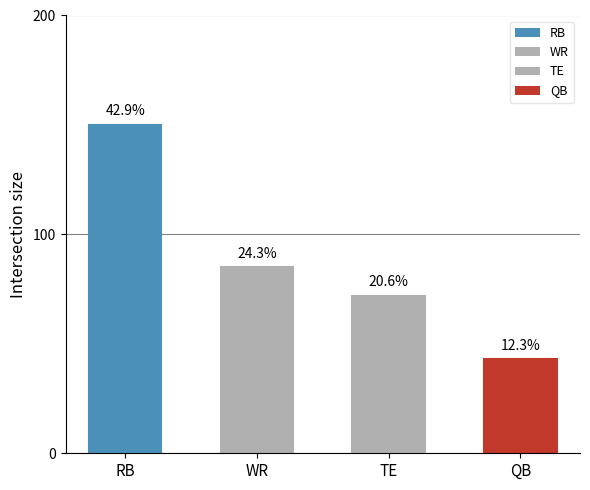

What position from the right is TE?

2